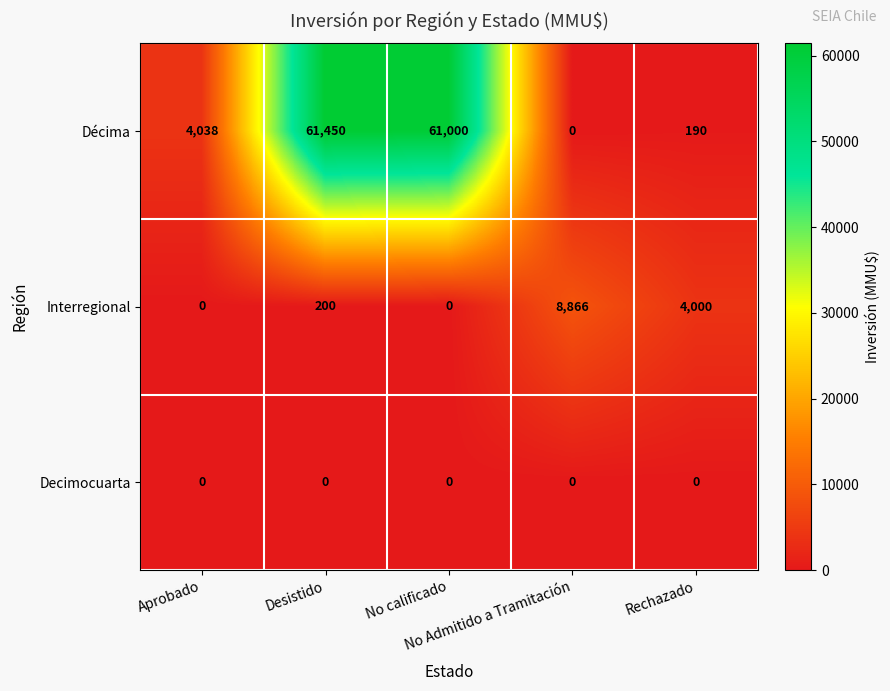

Which series has the widest spread of values?

Décima